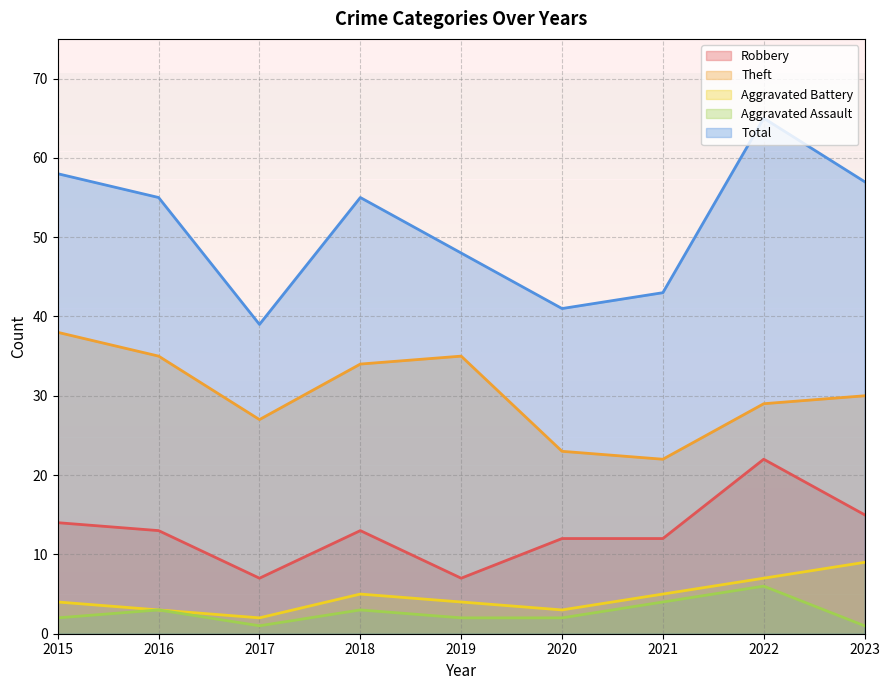

Reading left to right, what are all the values shown in this chart?

Robbery: 14	13	7	13	7	12	12	22	15
Theft: 38	35	27	34	35	23	22	29	30
Aggravated Battery: 4	3	2	5	4	3	5	7	9
Aggravated Assault: 2	3	1	3	2	2	4	6	1
Total: 58	55	39	55	48	41	43	65	57